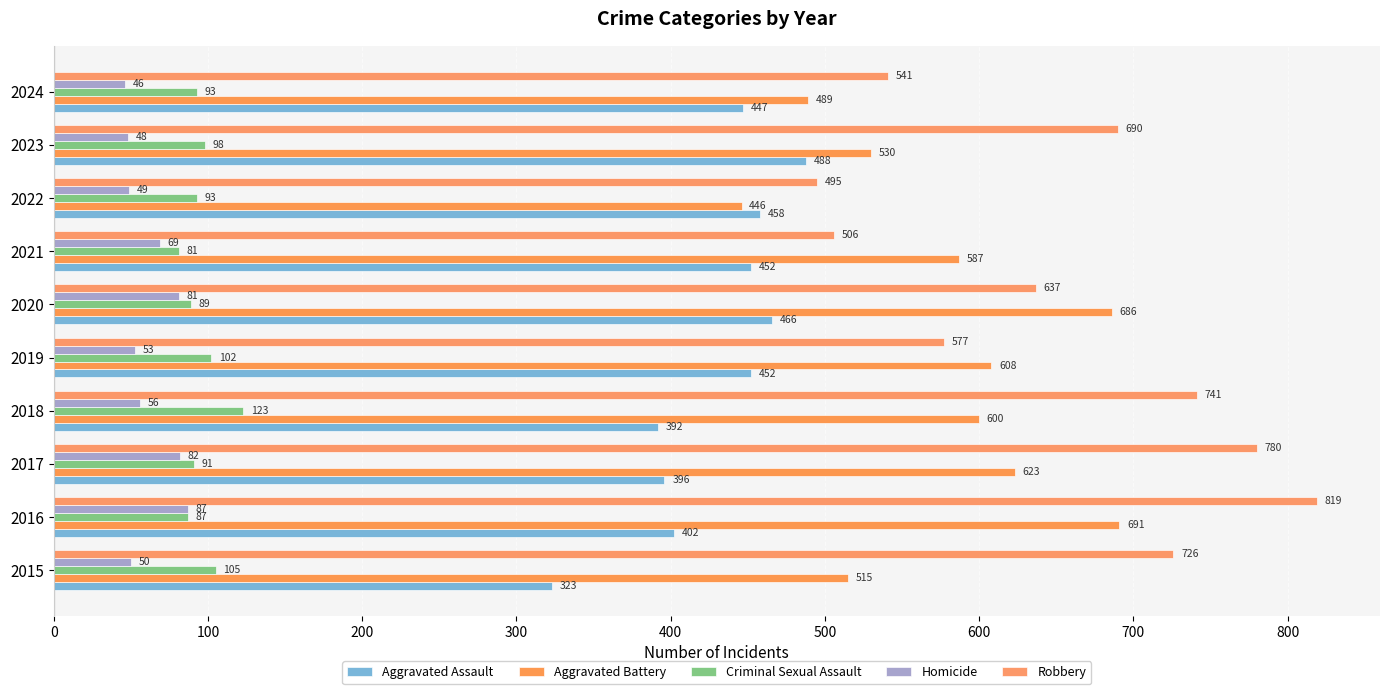

How many distinct data groups are displayed?

5